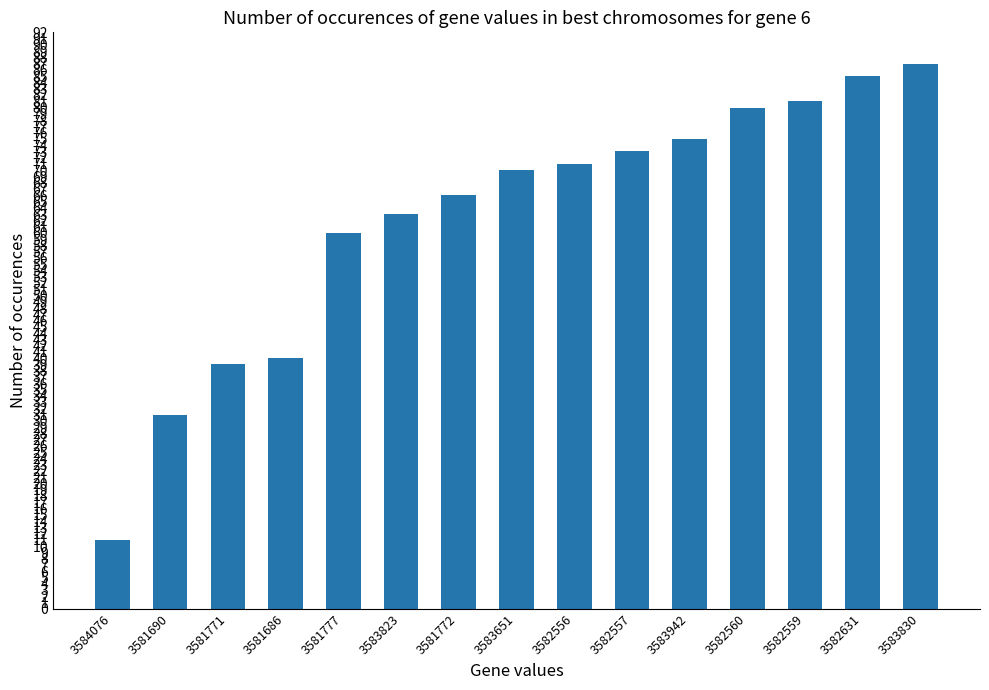

The chart shows a value of 111 at 3582557. True or false?

False